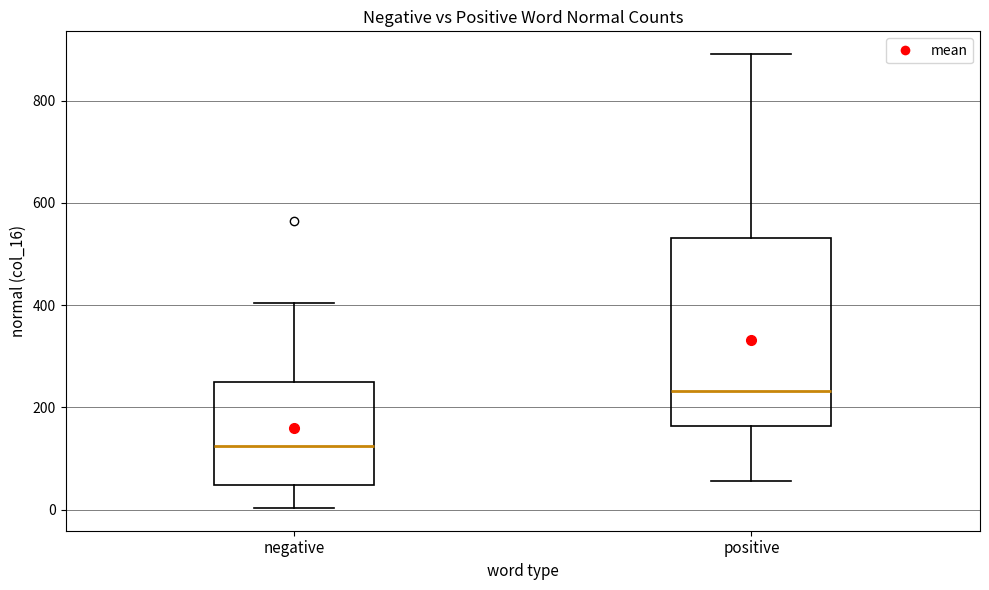

Comparing the boxes themselves (not the whiskers), which one is the tallest?

positive